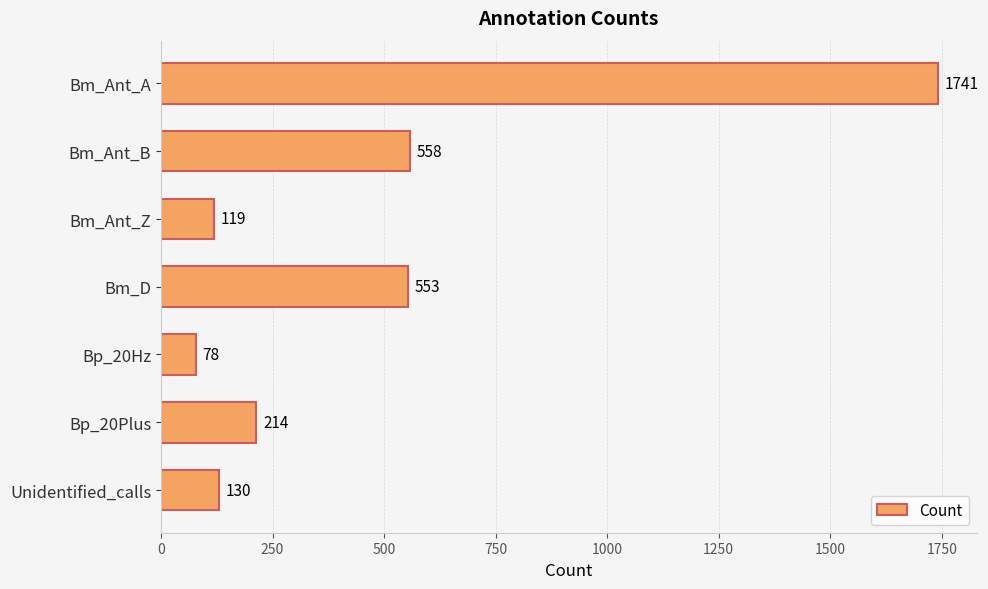

Reading top to bottom, list all the values displayed in this chart.

Bm_Ant_A=1741	Bm_Ant_B=558	Bm_Ant_Z=119	Bm_D=553	Bp_20Hz=78	Bp_20Plus=214	Unidentified_calls=130